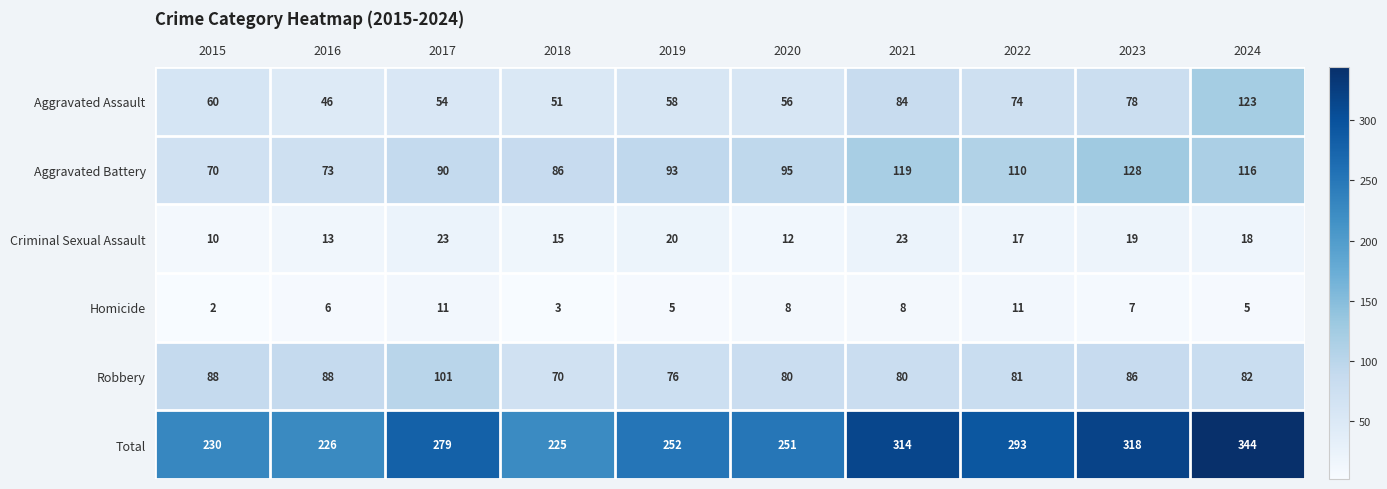

Count the number of data series in this chart.

6